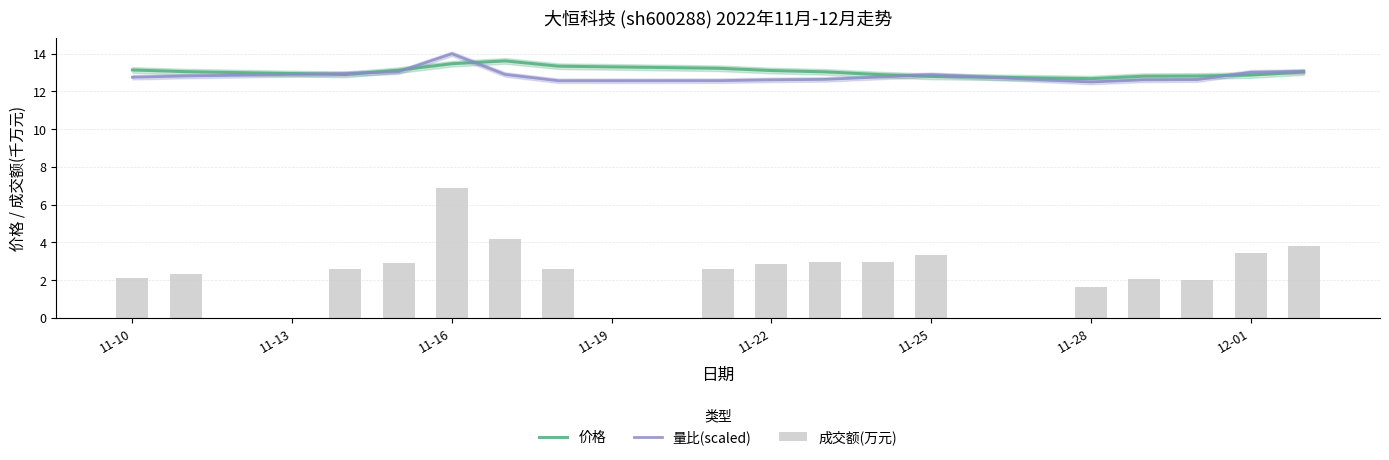

Which category has the highest value in the 量比(scaled) series?

11-16